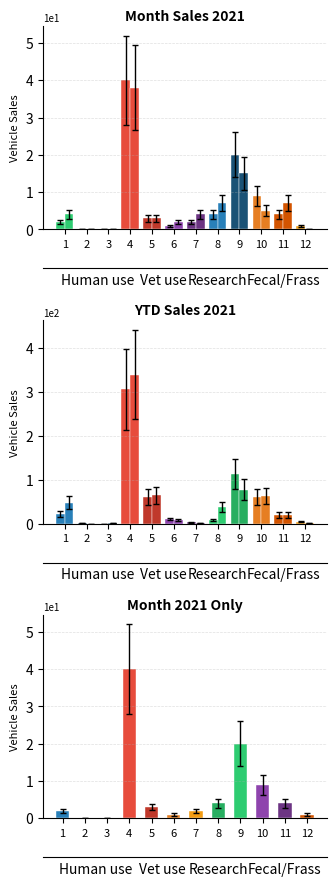

Rank the series by their maximum value, from lowest to highest.

Month 2020, Month 2021, Month 2021 only, YTD 2021, YTD 2020